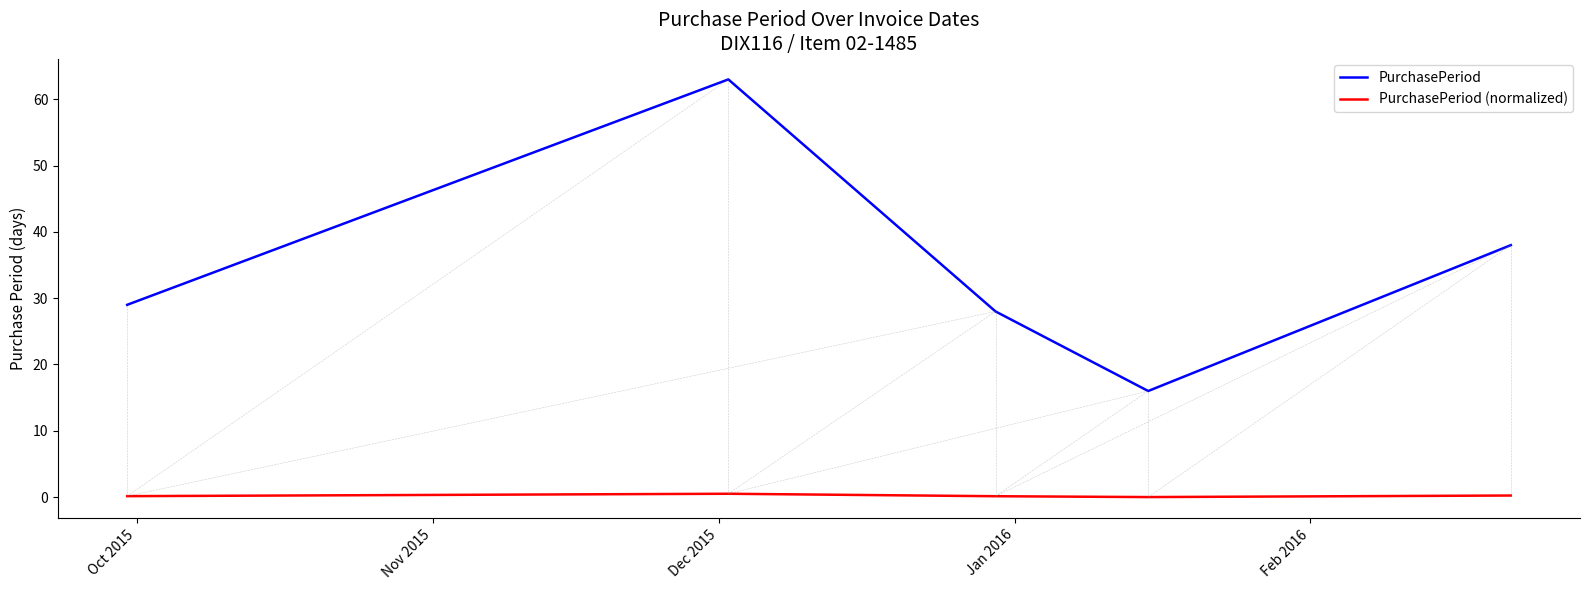

True or false: PurchasePeriod and PurchasePeriod (normalized) intersect in this chart.

False